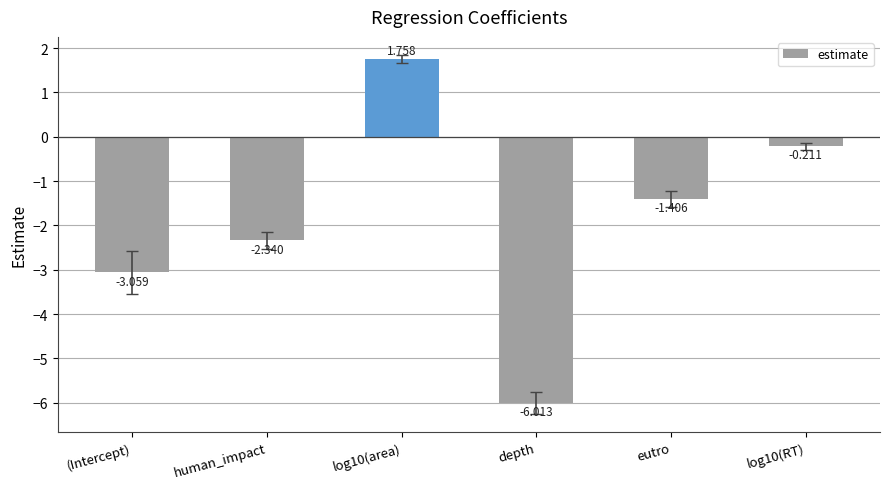

What is the difference between the values at (Intercept) and log10(RT)?

2.8